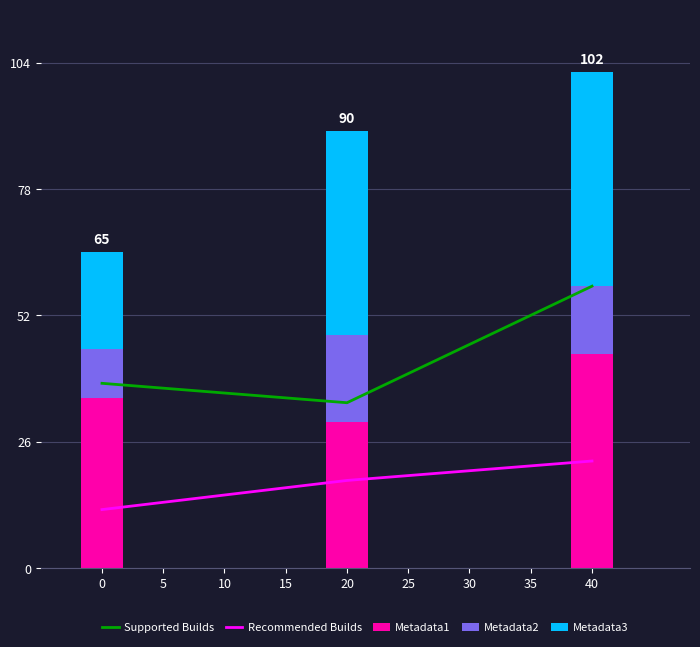

What is the value of the Recommended Builds bar at the 3rd from the left?

22